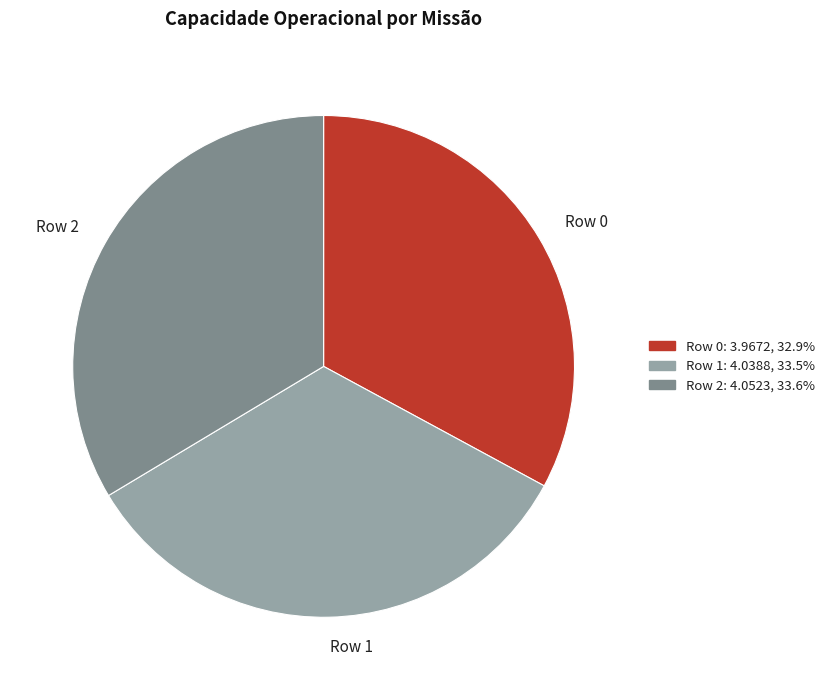

The Row 0 slice represents 40% of the pie. True or false?

False